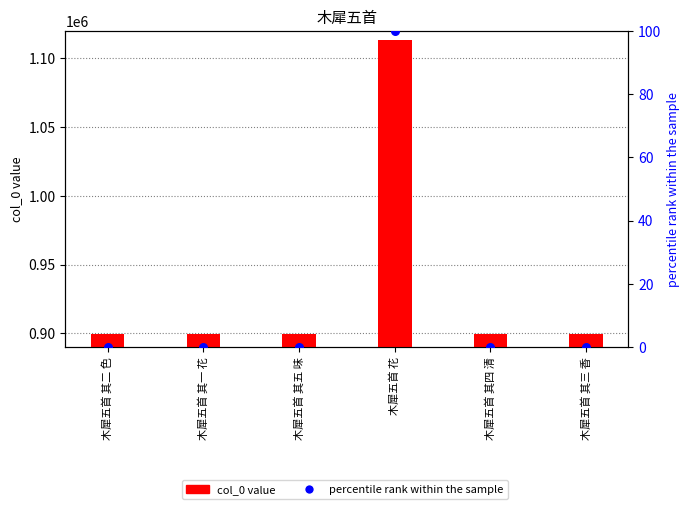

At how many categories does at least one series exceed 677800?

6